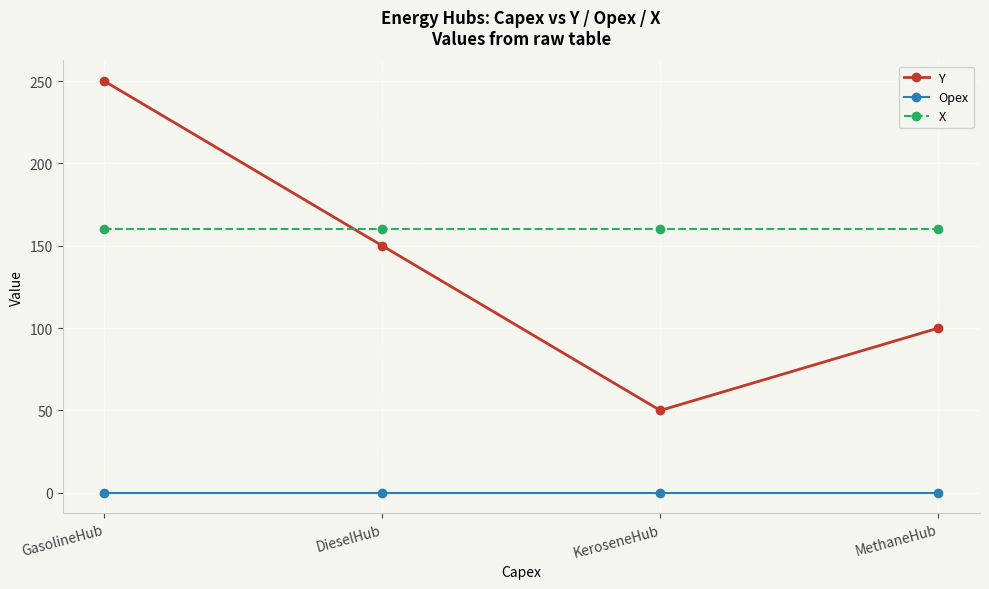

How many distinct data groups are displayed?

3